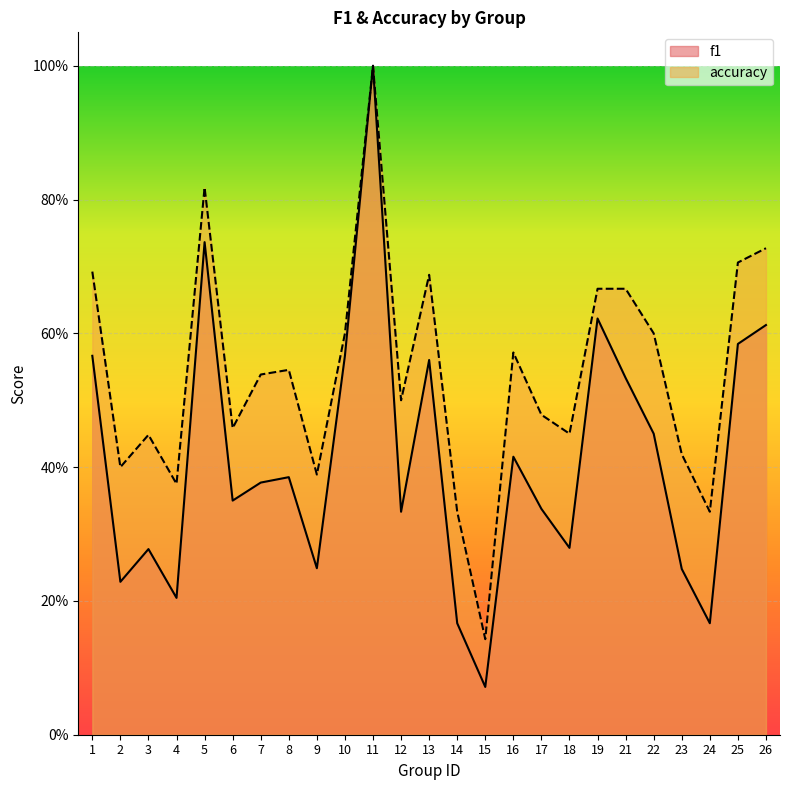

What is the approximate value of f1 at 18?

0.3